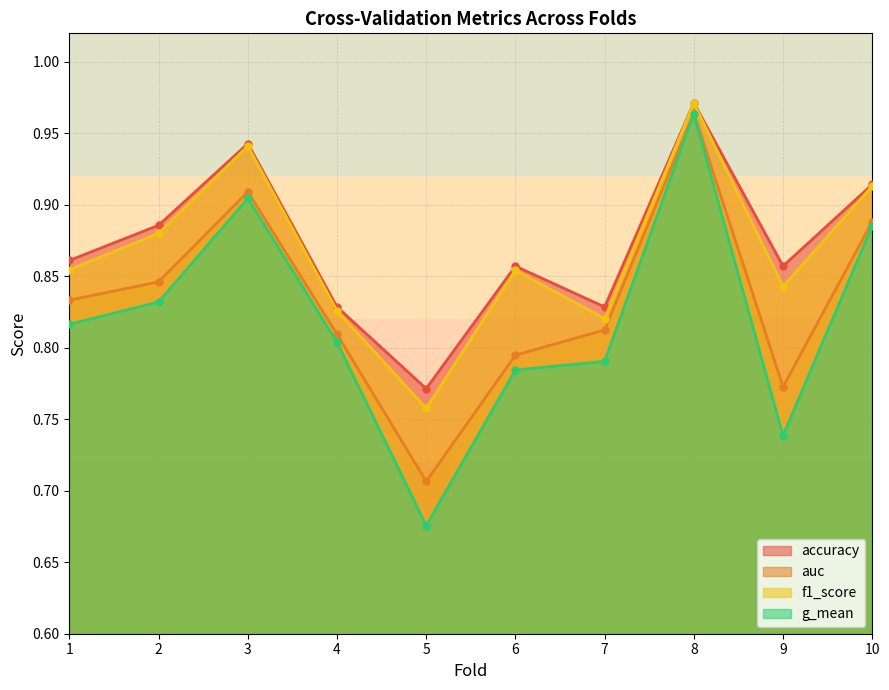

Which series has the largest total across all categories?

accuracy